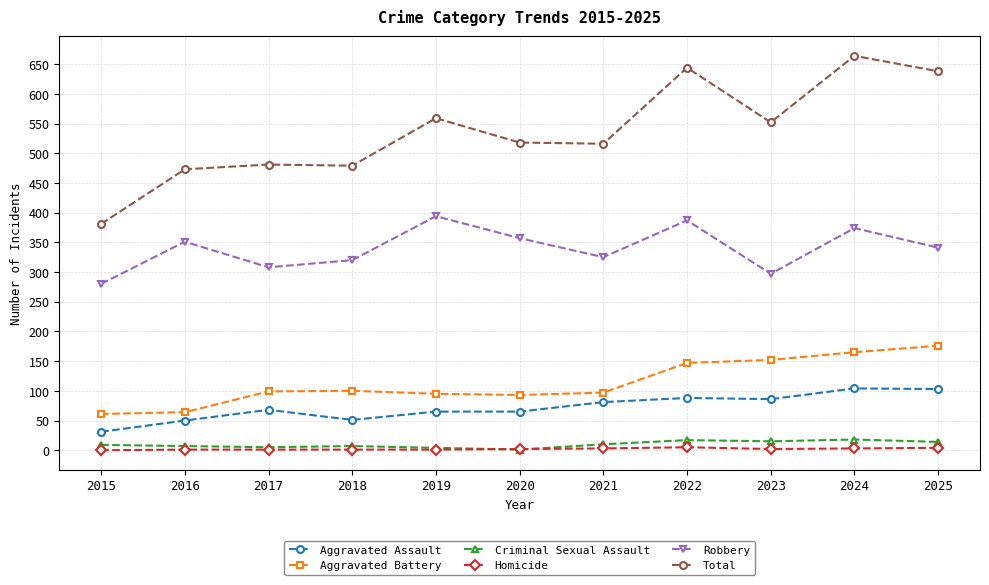

Which series has the largest range (max minus min)?

Total